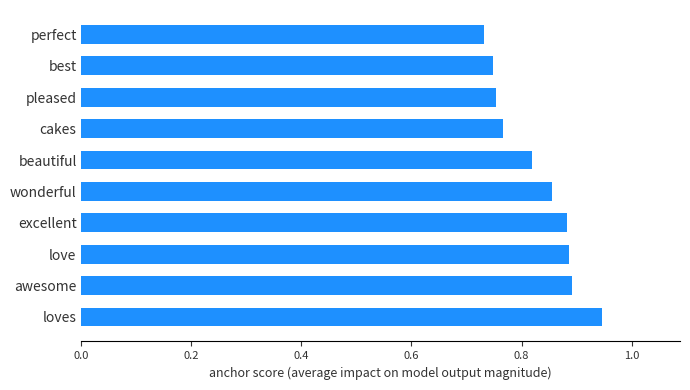

Does the chart contain stacked bars?

No